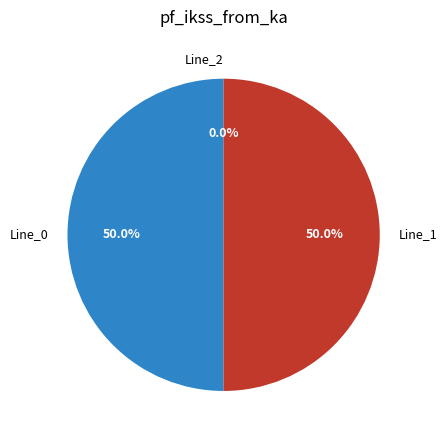

Rank the categories by value from lowest to highest.

Line_2, Line_0, Line_1